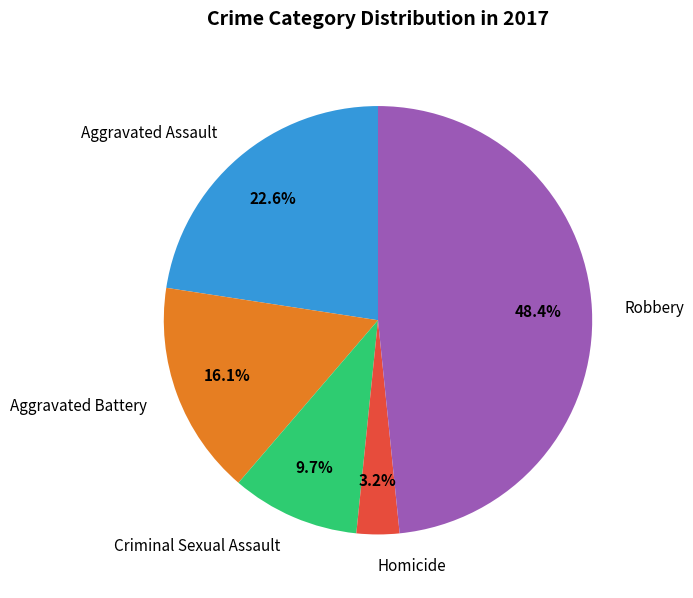

Between Homicide and Aggravated Battery, which is larger?

Aggravated Battery